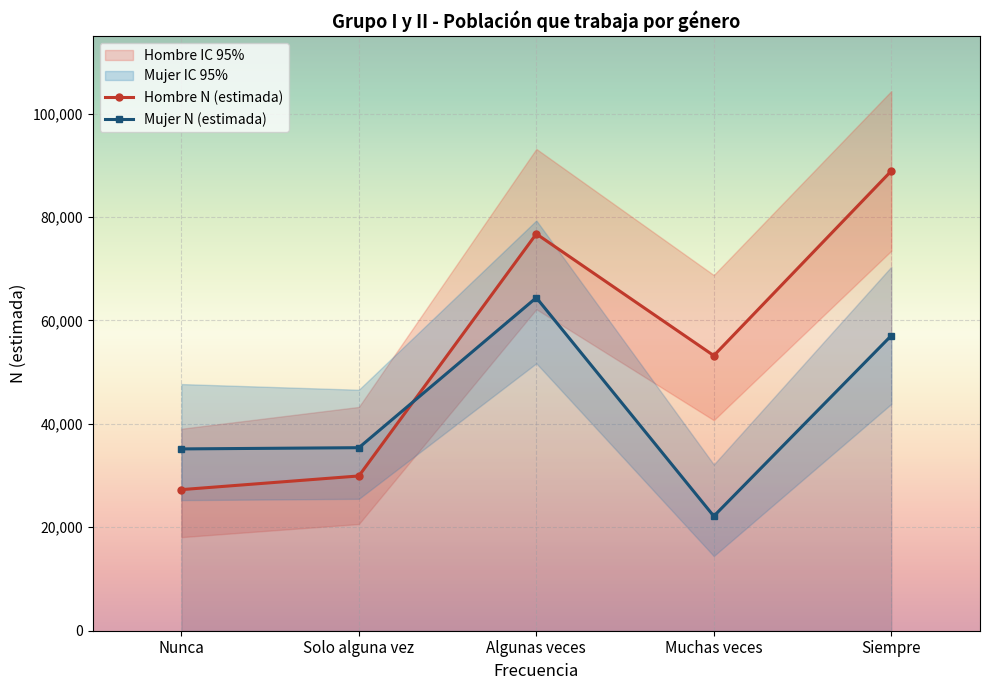

Does the chart display data point markers on the line(s)?

Yes